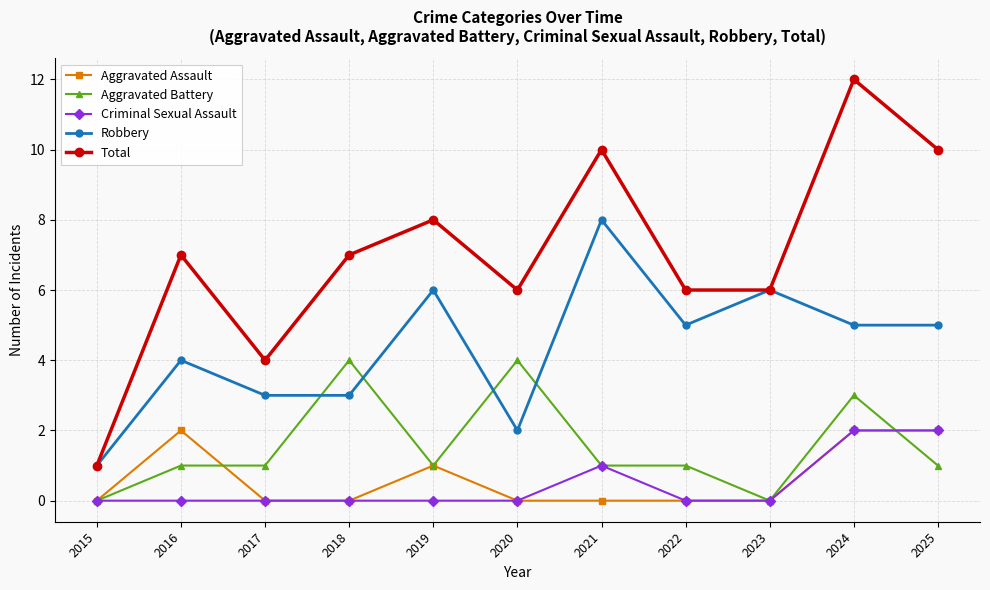

What is the value of the Aggravated Assault point at the 2nd from the left?

2